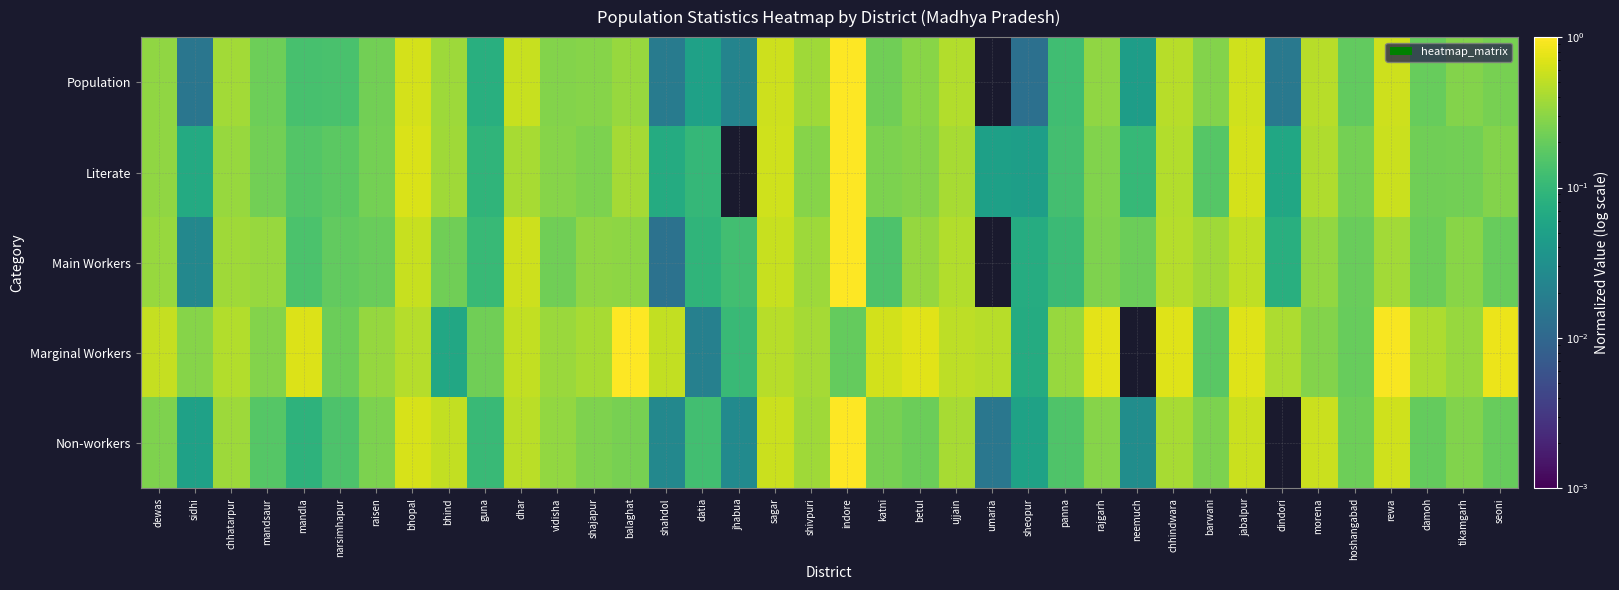

At how many categories does at least one series exceed 0?

38